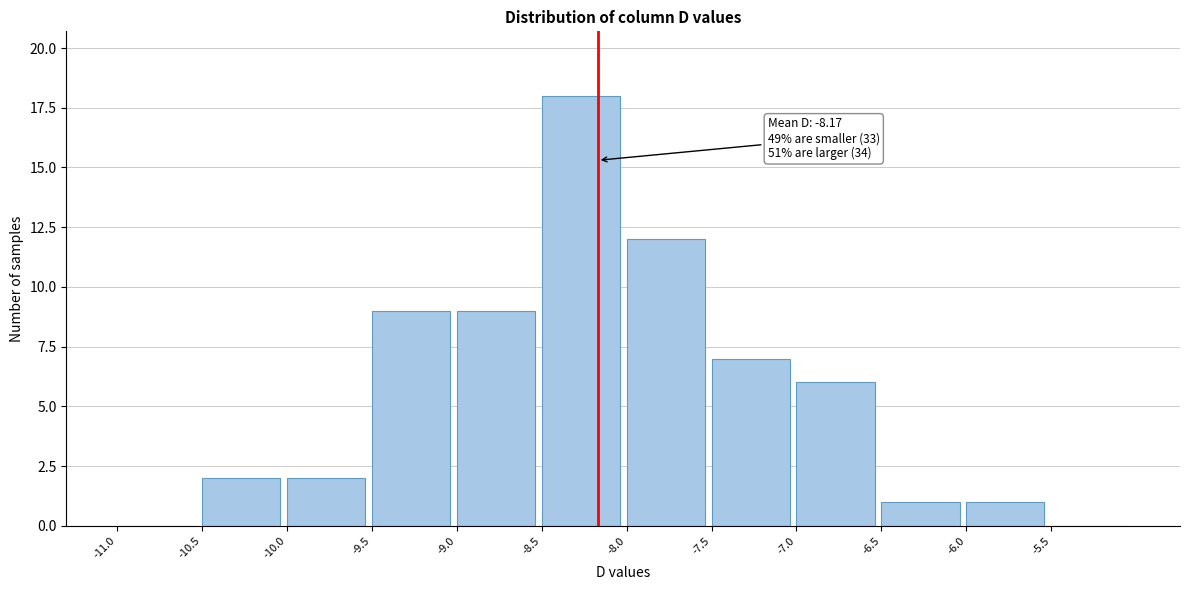

Which range on the x-axis has the tallest bar?

-8.5 to -8.0